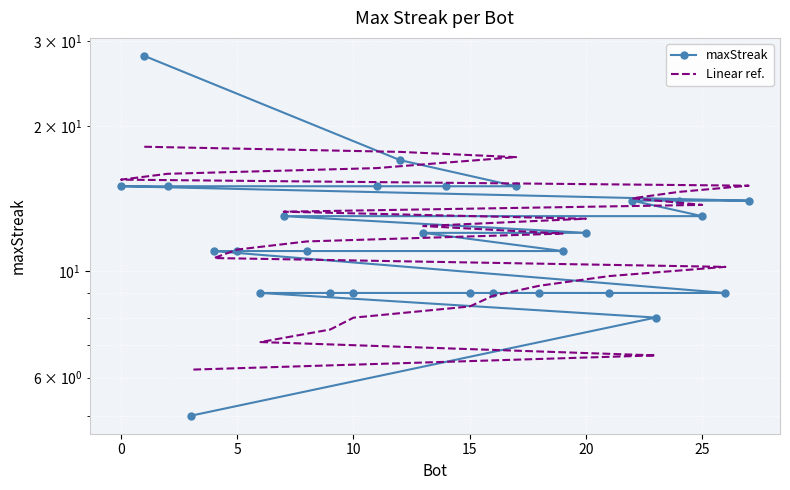

The value of Linear ref. at 21 is 14.7. True or false?

False